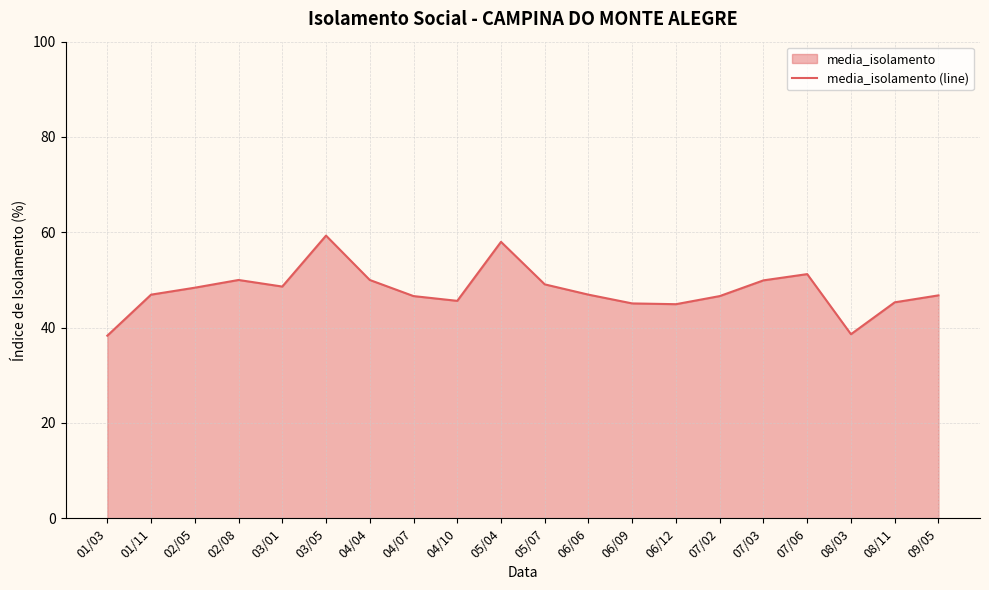

What is the greatest value displayed?

59.3